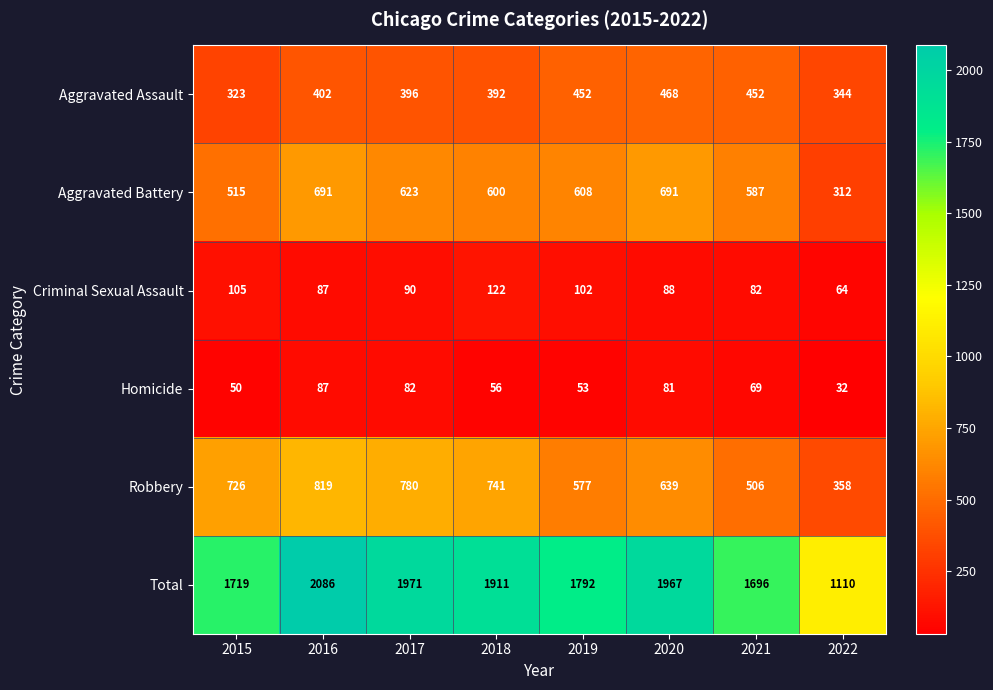

At which label does Total first exceed 1911?

2016